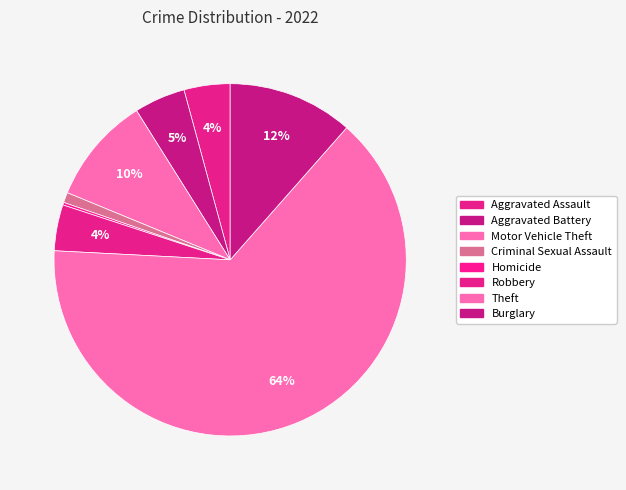

The Aggravated Battery slice represents 1% of the pie. True or false?

False